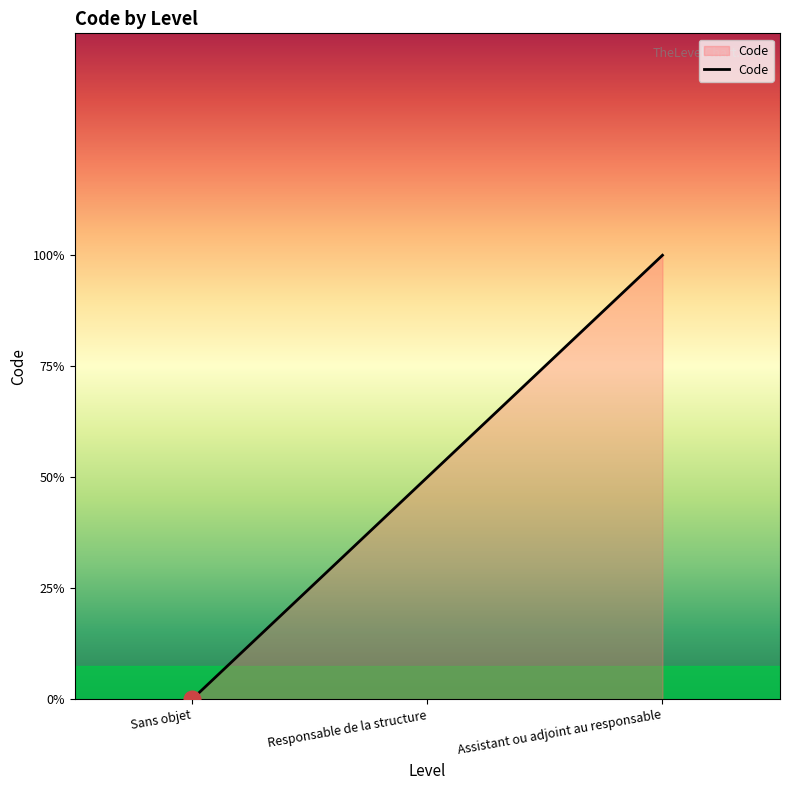

List the labels in order of value, smallest first.

Sans objet, Responsable de la structure, Assistant ou adjoint au responsable